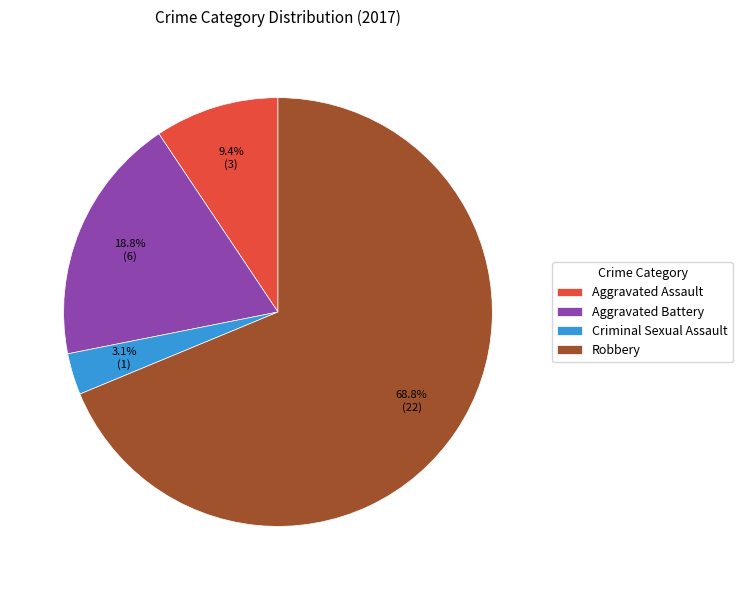

To the nearest percent, what is the combined percentage of Robbery and Aggravated Assault?

78%